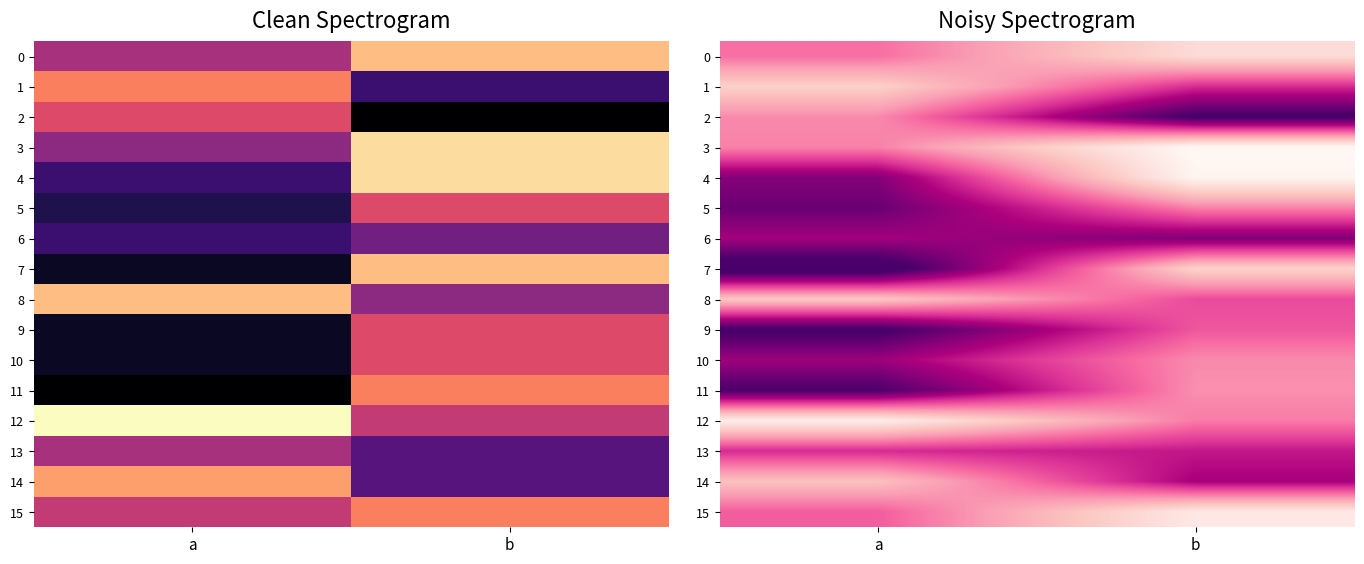

What is the sum of the 13 values at a and b?

9.8